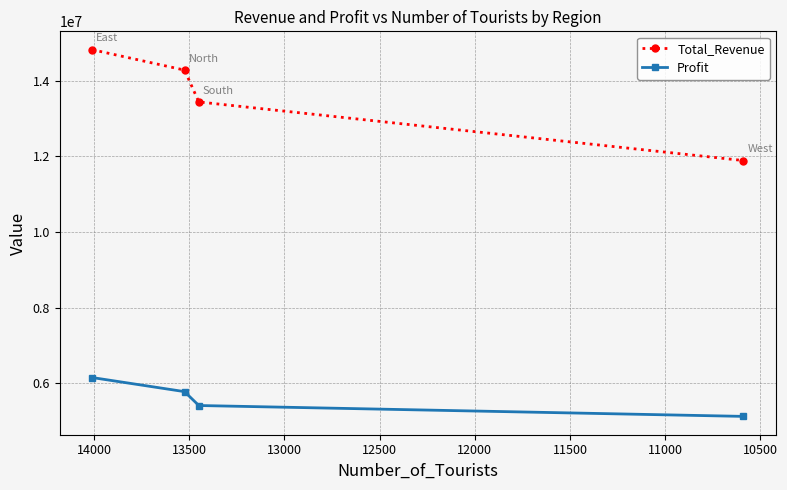

What is the highest value of the Total_Revenue series?

14823542.4